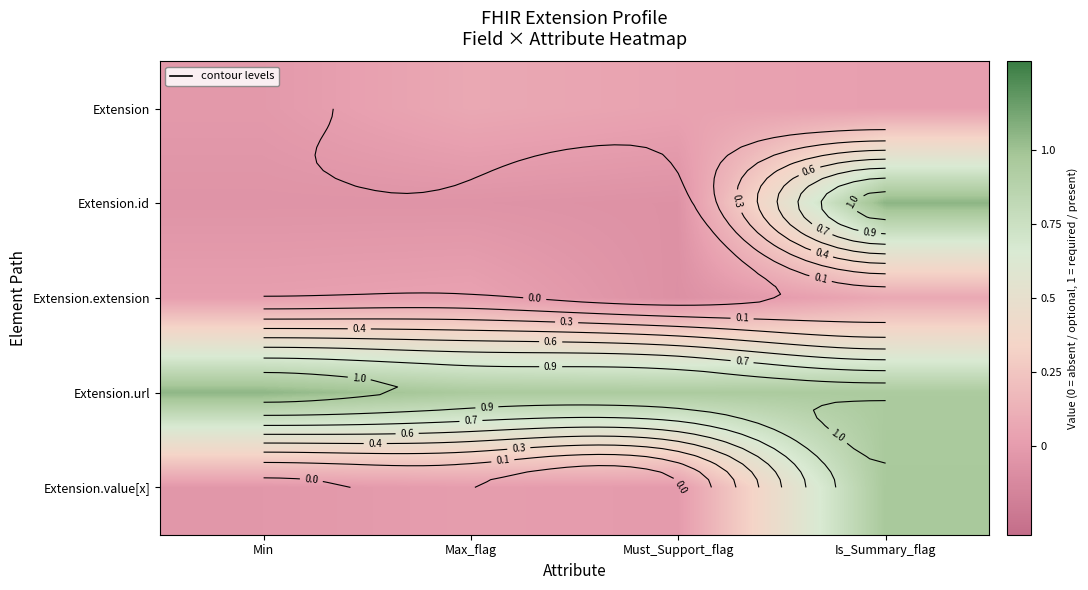

List the series in order of their peak value, highest first.

Extension.id, Extension.url, Extension.value[x], Extension.extension, Extension